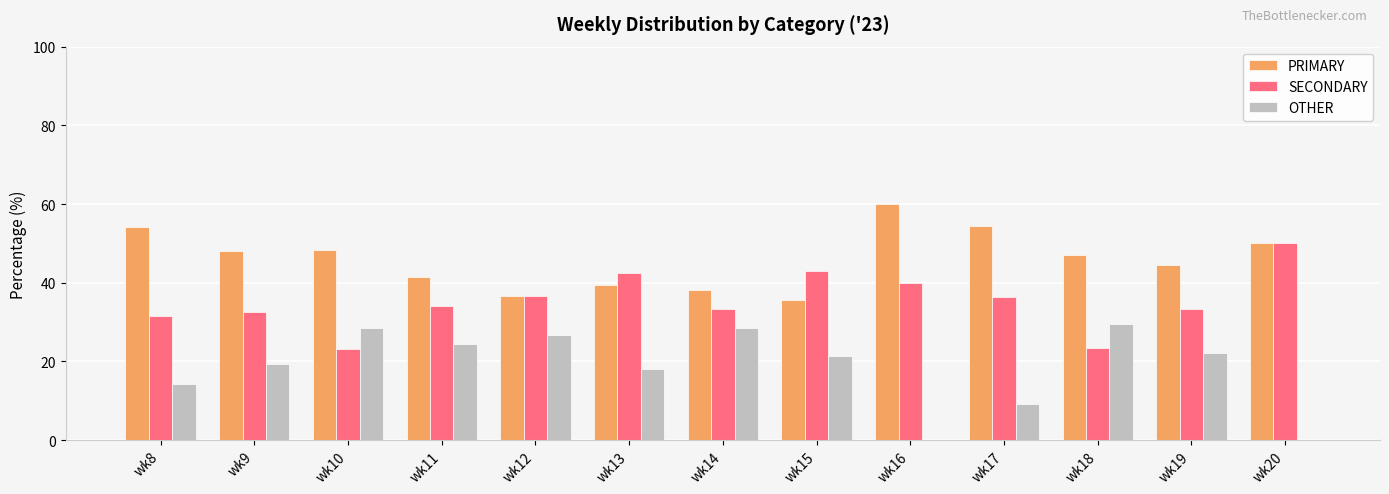

What is the sum of the OTHER values at wk18 and wk17?

38.5